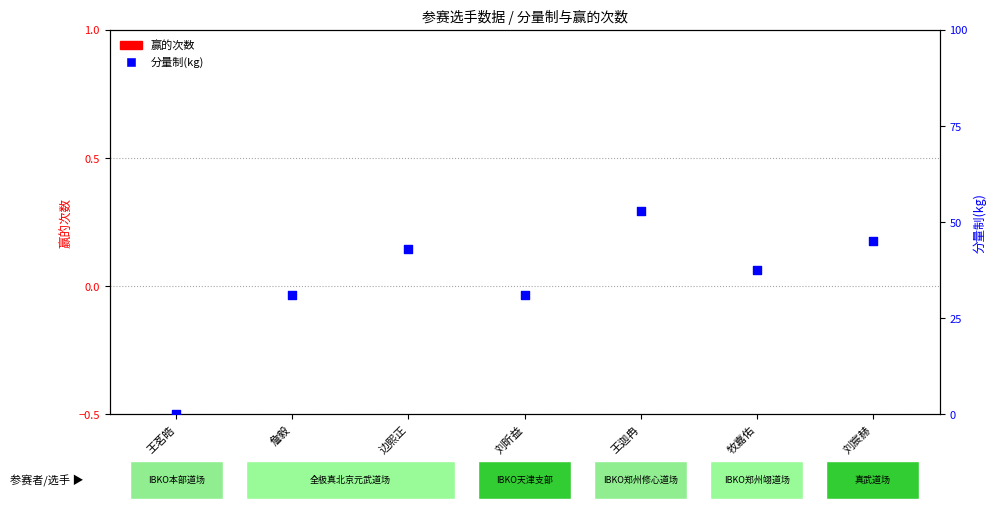

At how many categories does at least one series exceed 12?

6